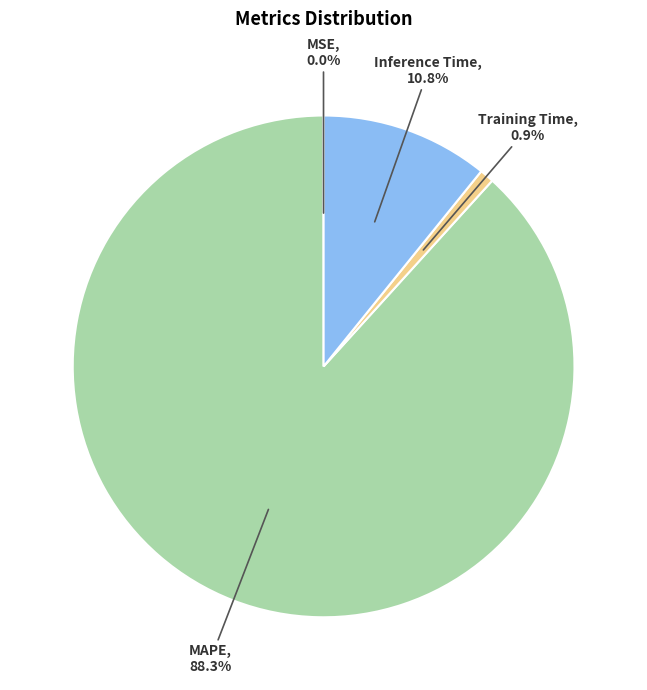

Which slice is the largest?

MAPE